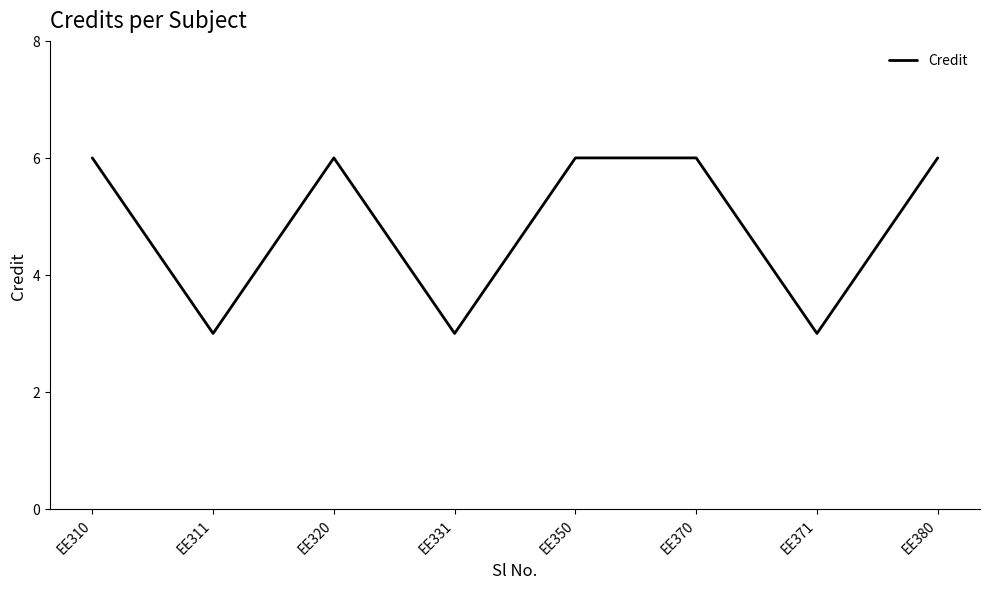

What is the difference between the values at EE350 and EE311?

3